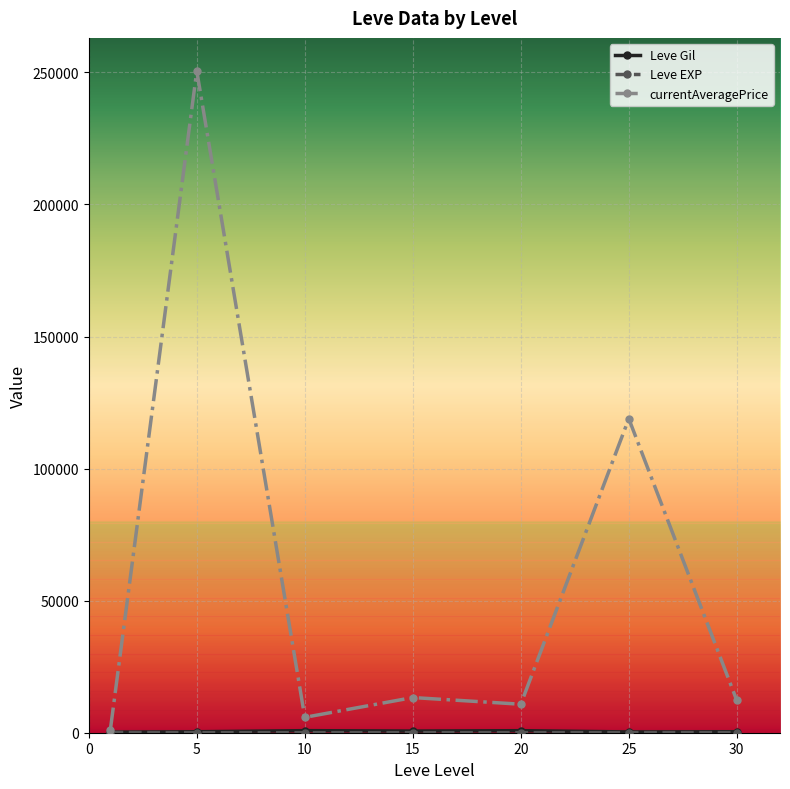

What is the sum of the Leve Gil values at 10 and 15?

1403.3